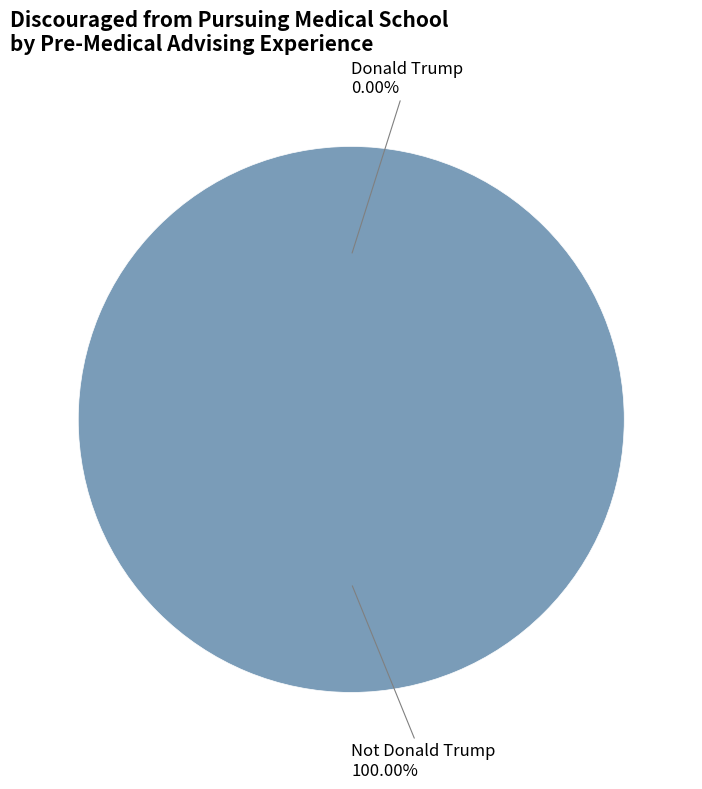

To the nearest percent, what is the combined percentage of Donald Trump and Not Donald Trump?

100%